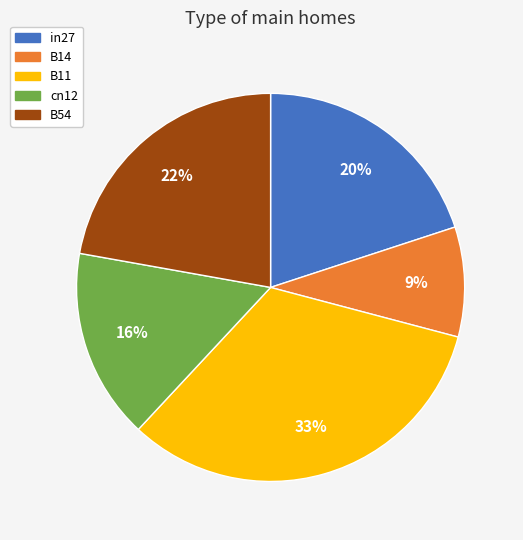

To the nearest percent, what percentage of the pie is B11?

33%